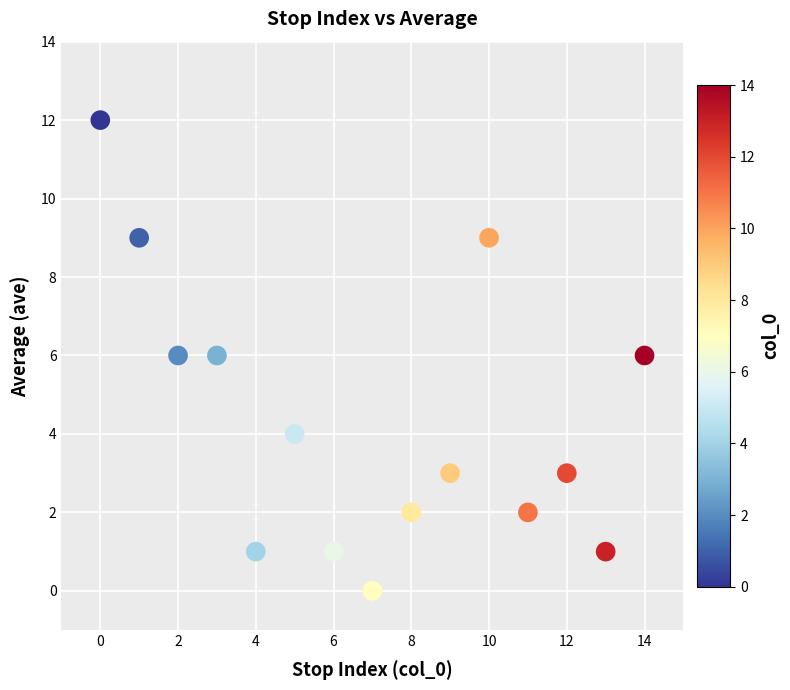

What is the range of Y values (max minus min)?

12